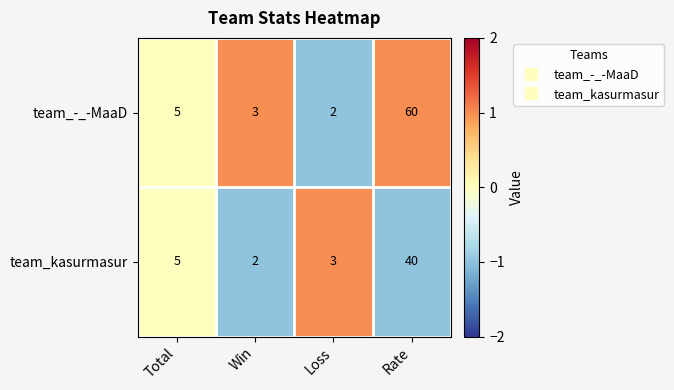

What is the sum of all team_-_-MaaD values?

70